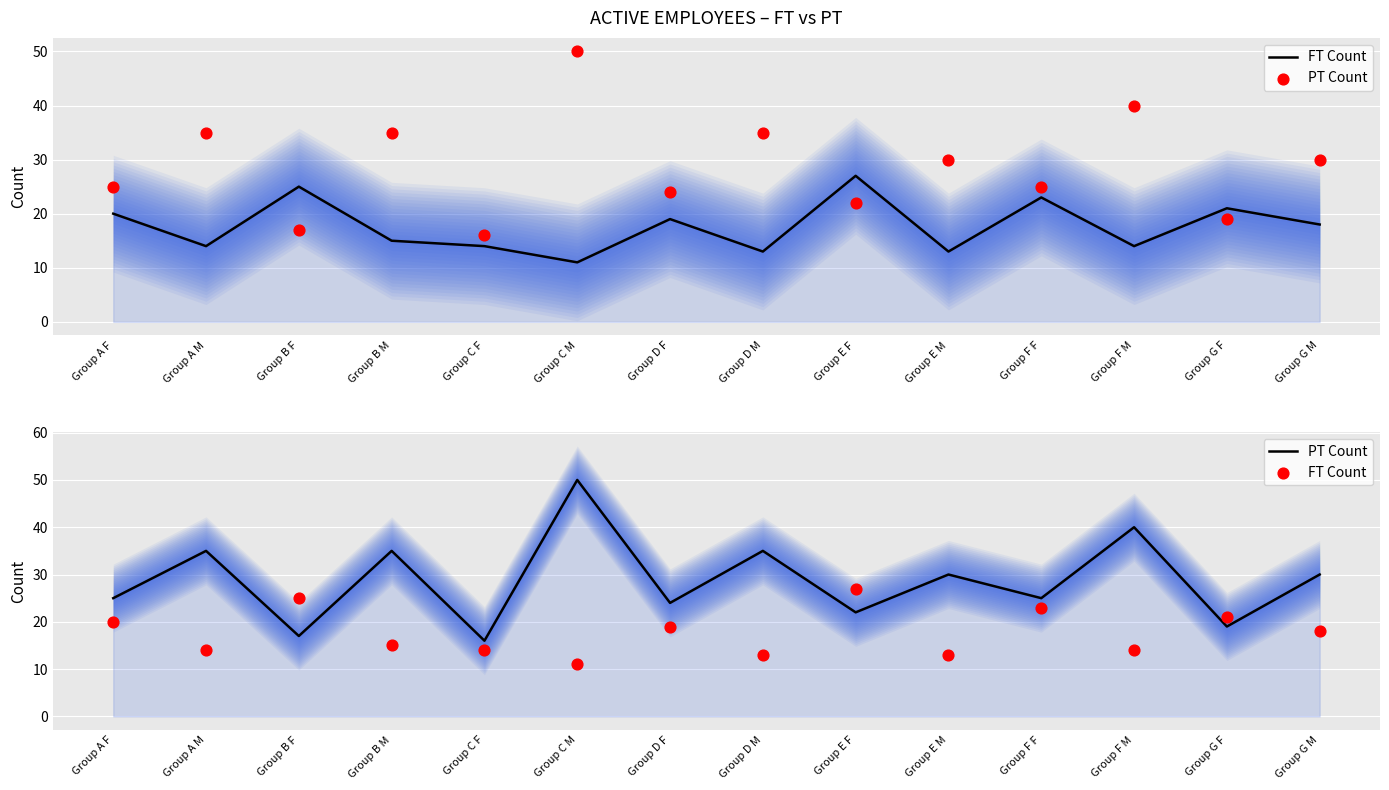

At which category is the sum across all series the highest?

Group C M